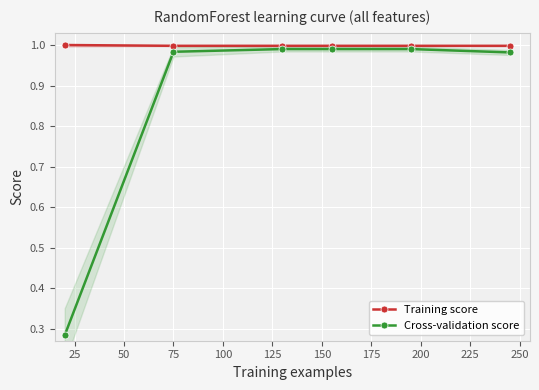

True or false: Training score and Cross-validation score intersect in this chart.

False